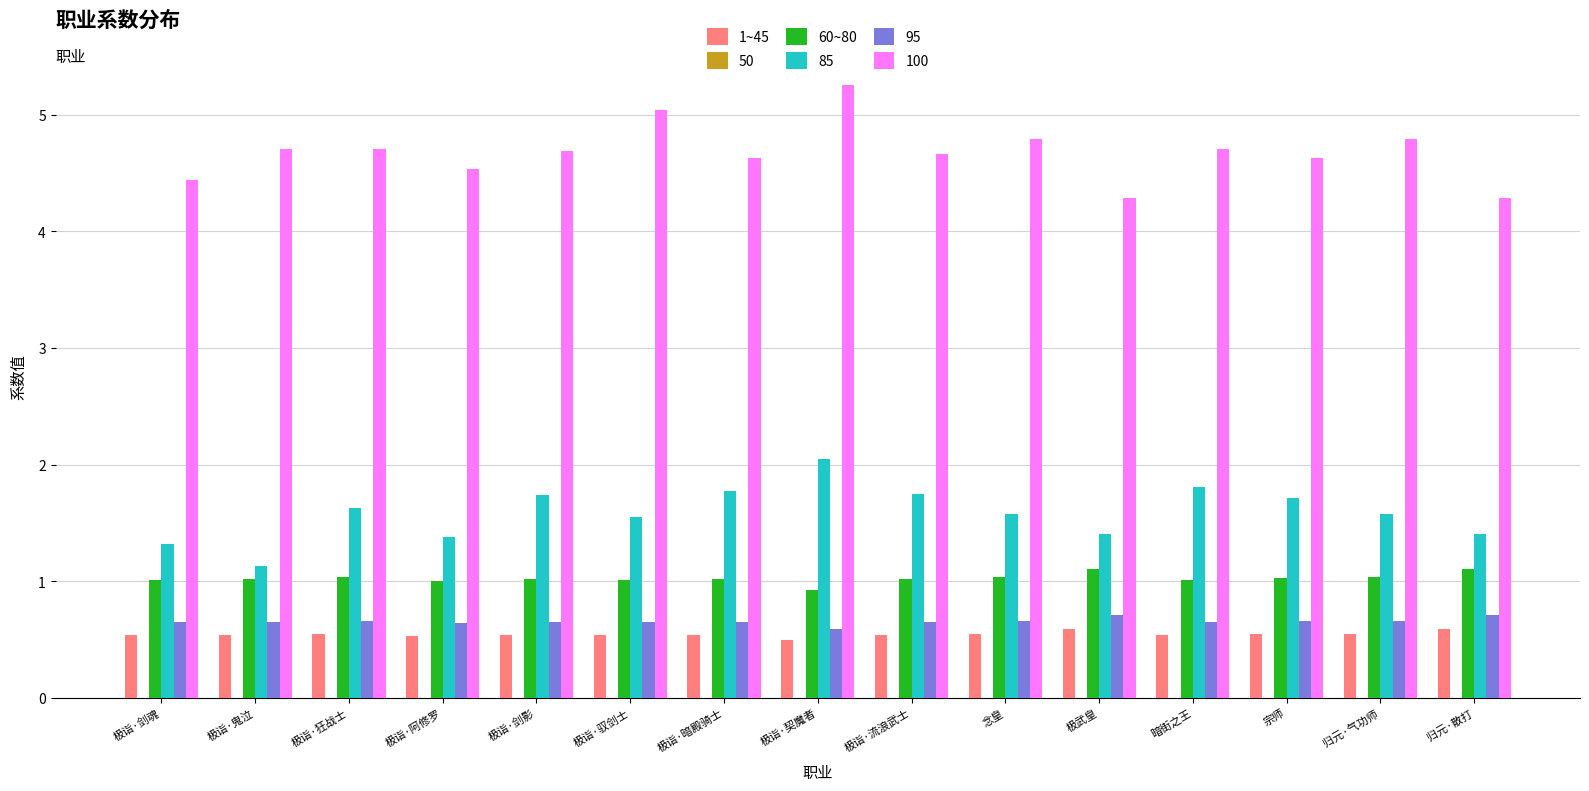

How many data points does each series have?

15